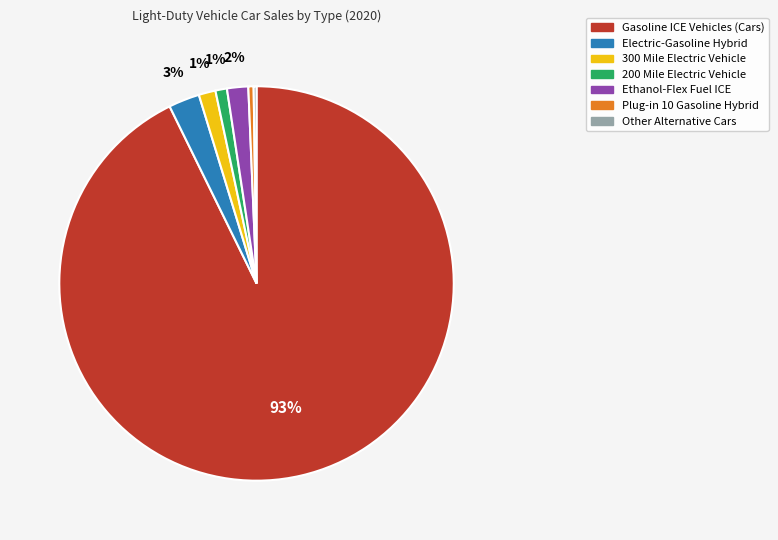

Is it true that Plug-in 10 Gasoline Hybrid is 8% of the pie?

False